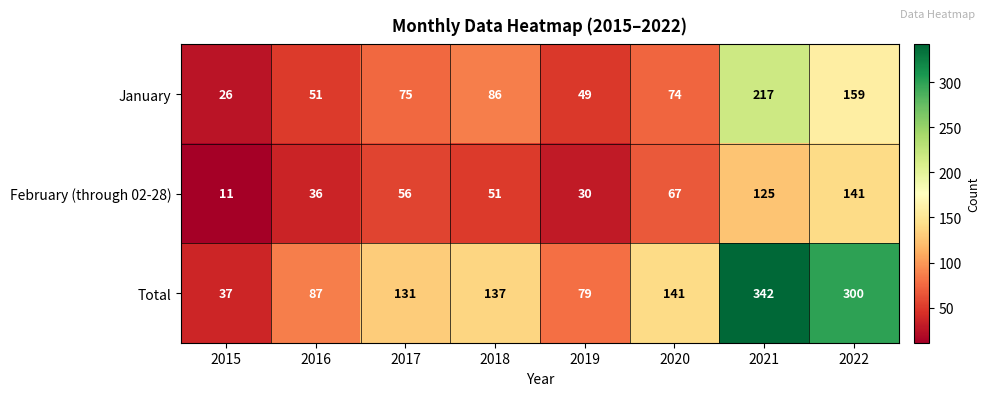

What is the average value of the January series?

92